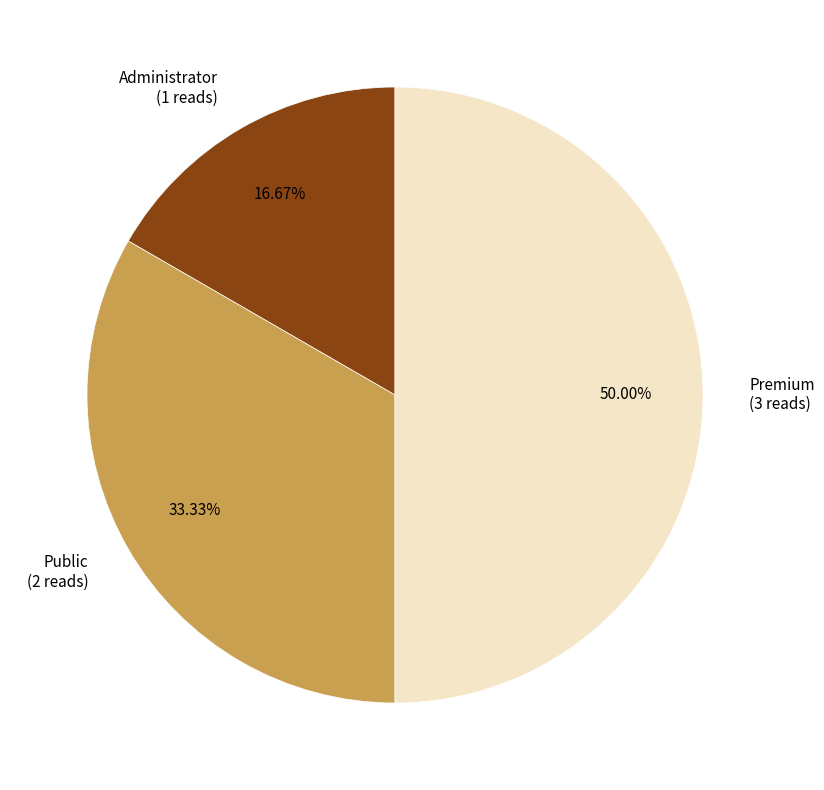

The Public slice represents 33% of the pie. True or false?

True